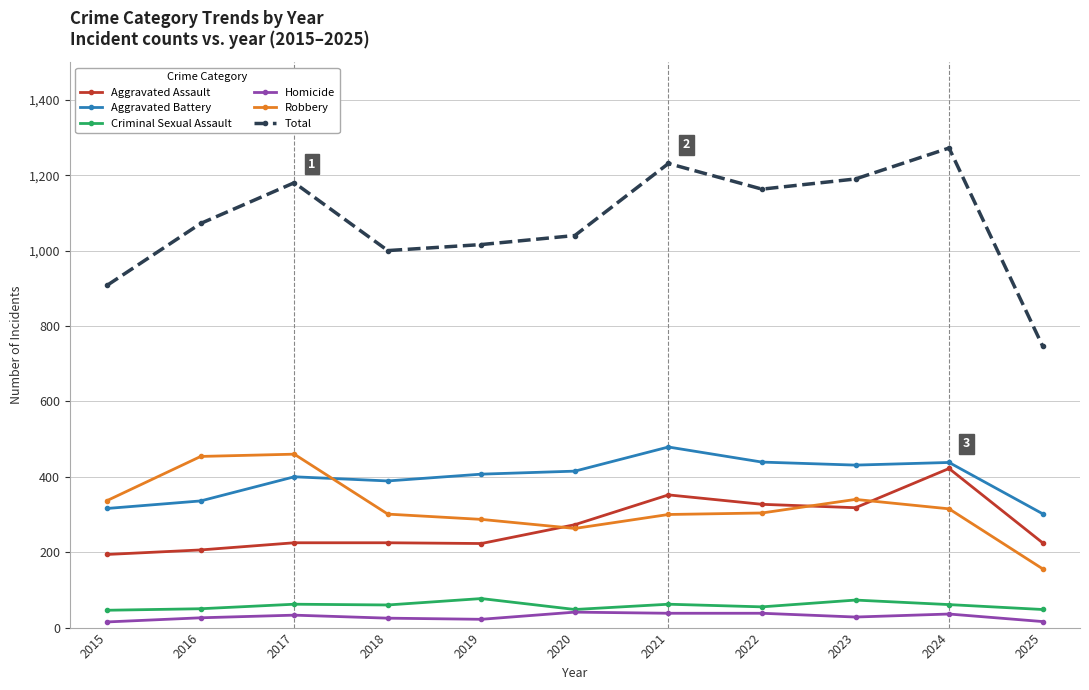

List the series in order of their peak value, lowest first.

Homicide, Criminal Sexual Assault, Aggravated Assault, Robbery, Aggravated Battery, Total